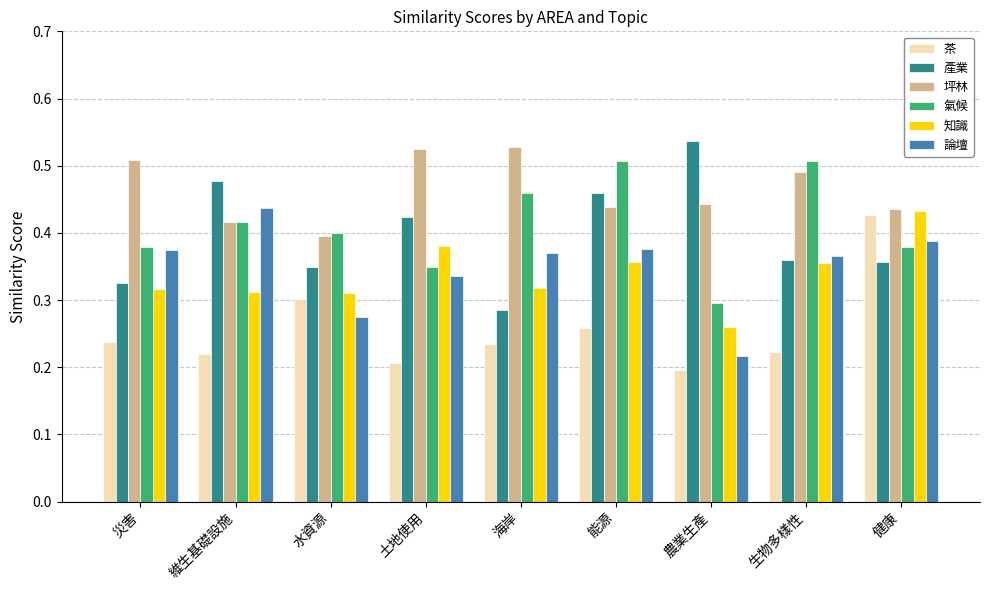

At which label does 知識 reach its peak?

健康